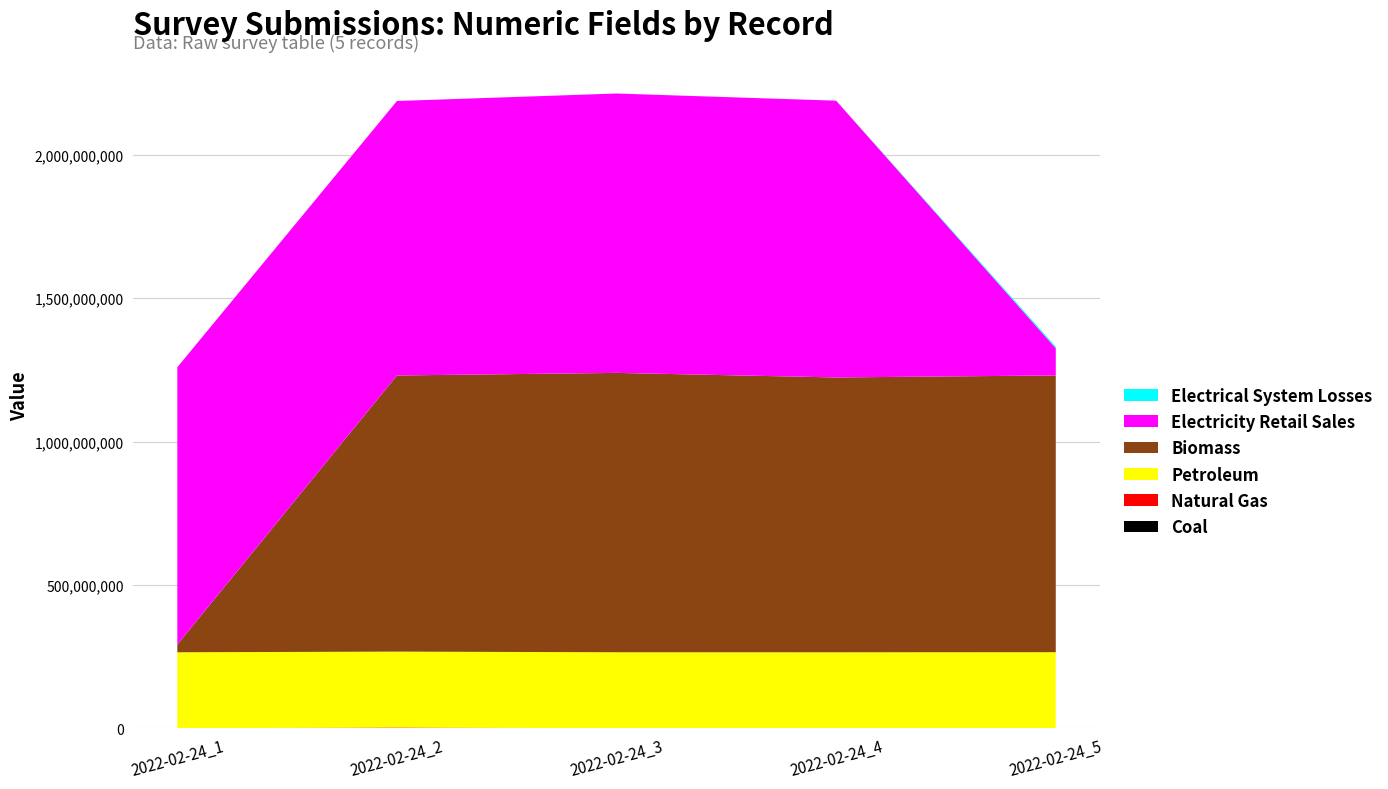

Reading left to right, what are all the values shown in this chart?

Coal: 2022-02-24_1=2608	2022-02-24_2=1508	2022-02-24_3=630	2022-02-24_4=1523	2022-02-24_5=2800
Natural Gas: 2022-02-24_1=268734	2022-02-24_2=2586314	2022-02-24_3=324732	2022-02-24_4=258663	2022-02-24_5=521566
Petroleum: 2022-02-24_1=264707010	2022-02-24_2=264707462	2022-02-24_3=264708216	2022-02-24_4=264708629	2022-02-24_5=264709089
Biomass: 2022-02-24_1=26782635	2022-02-24_2=963258714	2022-02-24_3=974523233	2022-02-24_4=958714336	2022-02-24_5=965423133
Electricity Retail Sales: 2022-02-24_1=967500475	2022-02-24_2=957412235	2022-02-24_3=974523233	2022-02-24_4=965423133	2022-02-24_5=94564654
Electrical System Losses: 2022-02-24_1=15036	2022-02-24_2=1234	2022-02-24_3=5874	2022-02-24_4=155886	2022-02-24_5=5645645